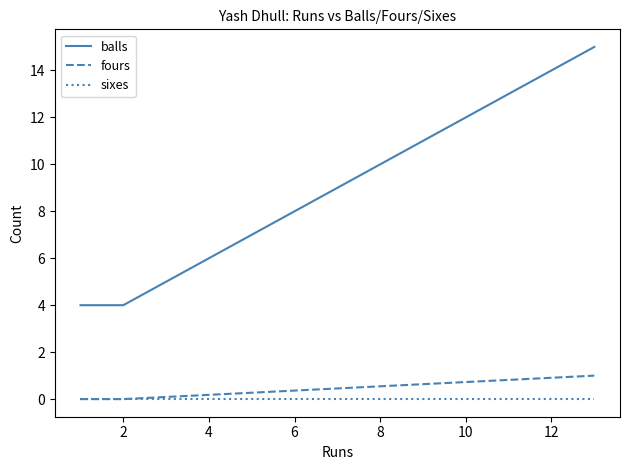

Which series has the largest range (max minus min)?

balls